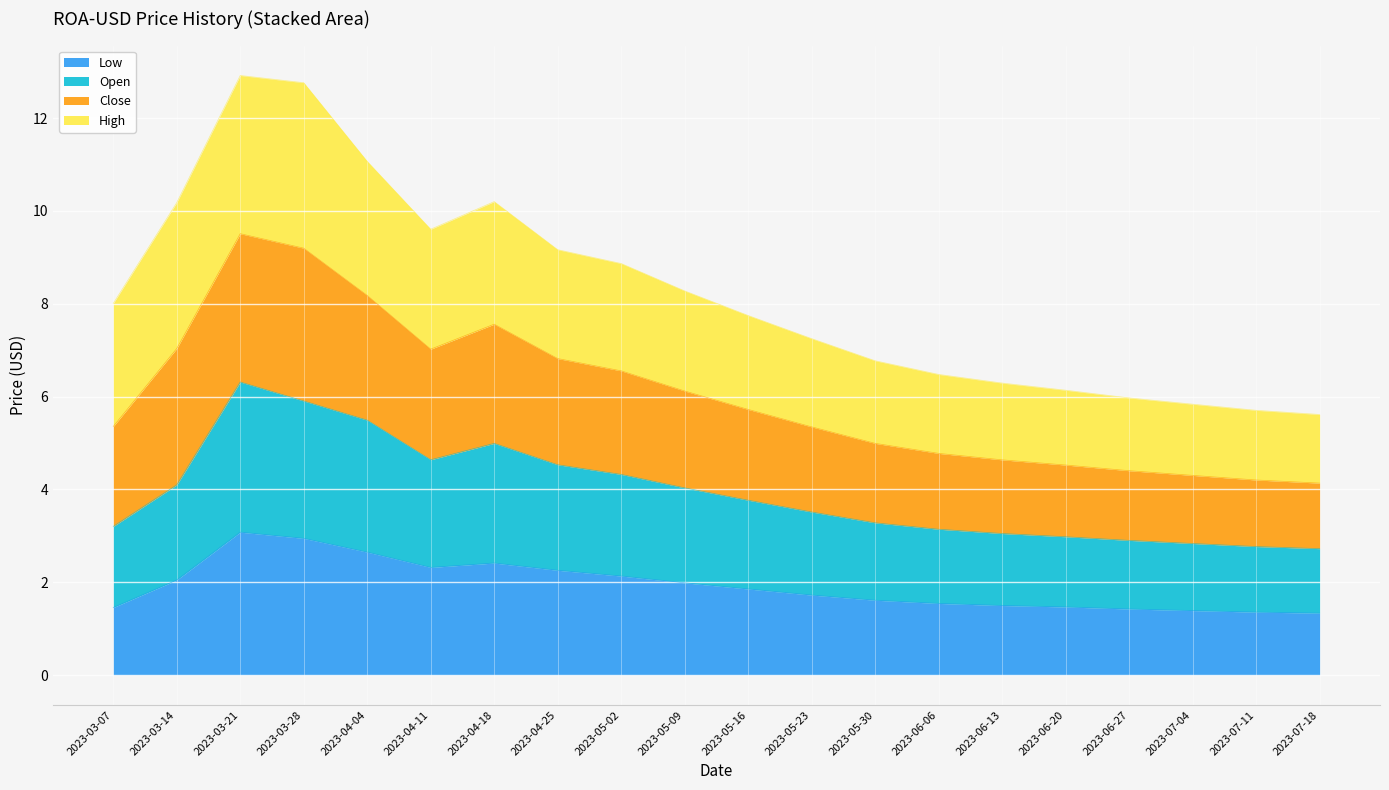

What is the total value across all series at 2023-05-30?

6.8